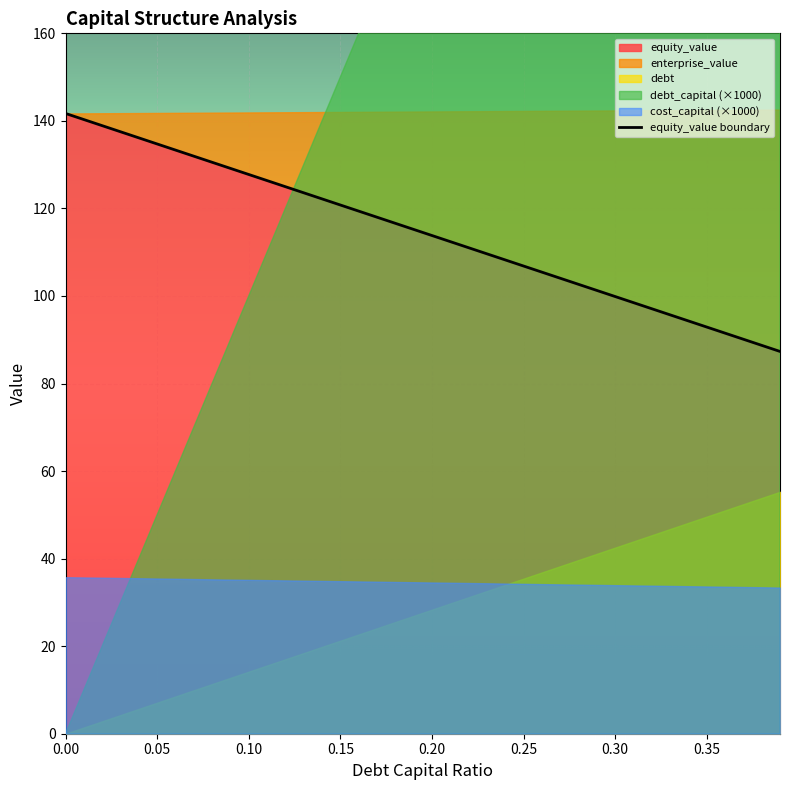

True or false: cost_capital has more than 2 interior local peaks.

False